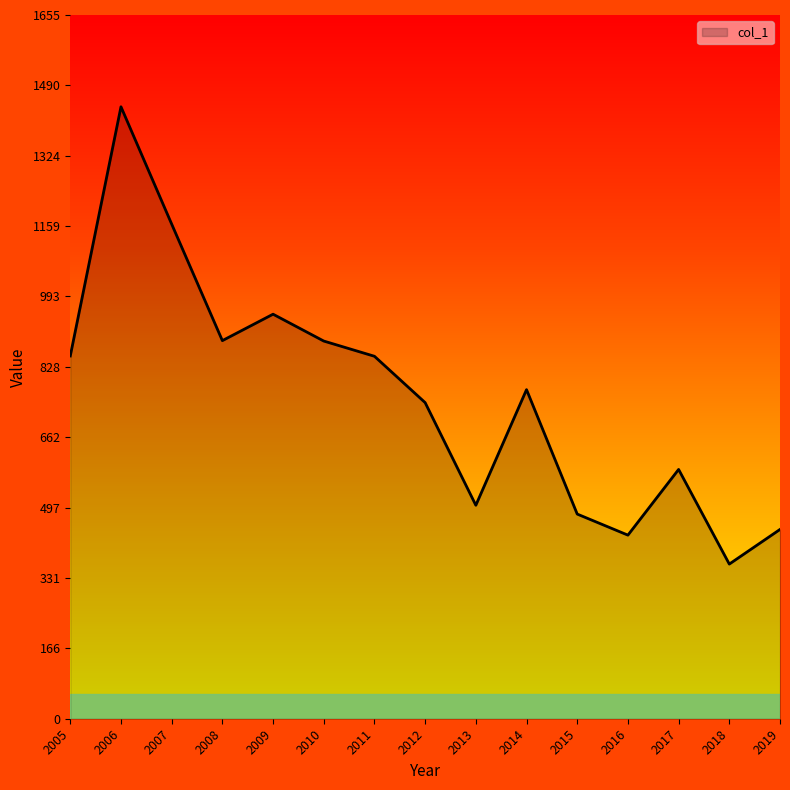

What value does the data have at 2005?

853.2